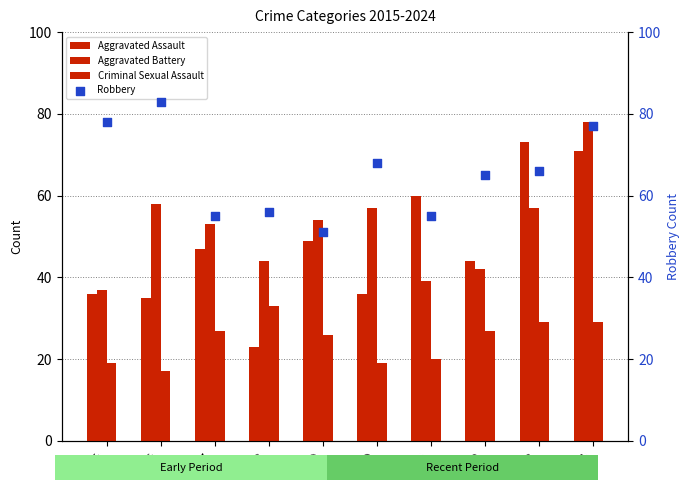

At how many categories does at least one series exceed 59?

7